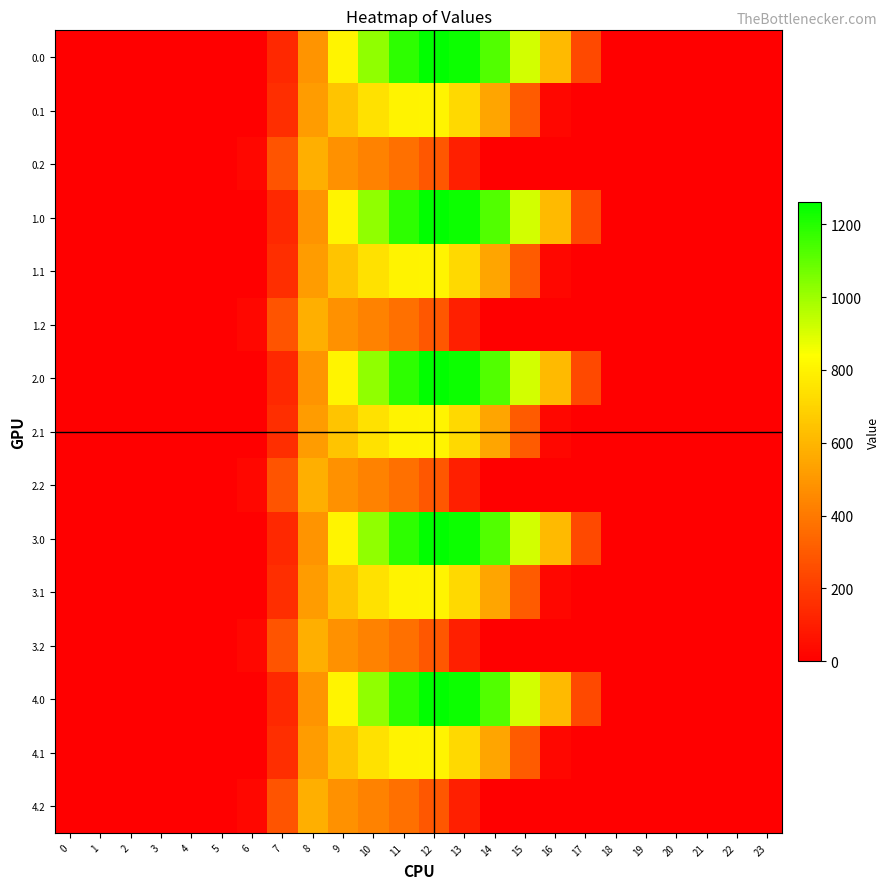

Reading right to left, list all the values displayed in this chart.

0.0: 23=0.0	22=0.0	21=0.0	20=0.0	19=0.0	18=0.0	17=243.5	16=613.0	15=911.8	14=1128.6	13=1237.4	12=1261.6	11=1185.2	10=1023.2	9=804.0	8=489.3	7=134.3	6=0.0	5=0.0	4=0.0	3=0.0	2=0.0	1=0.0	0=0.0
0.1: 23=0.0	22=0.0	21=0.0	20=0.0	19=0.0	18=0.0	17=0.0	16=26.8	15=301.4	14=544.1	13=715.3	12=806.9	11=800.2	10=742.1	9=646.9	8=514.8	7=153.2	6=0.0	5=0.0	4=0.0	3=0.0	2=0.0	1=0.0	0=0.0
0.2: 23=0.0	22=0.0	21=0.0	20=0.0	19=0.0	18=0.0	17=0.0	16=0.0	15=0.0	14=0.0	13=107.8	12=289.5	11=374.4	10=430.5	9=480.7	8=576.6	7=276.9	6=29.3	5=0.0	4=0.0	3=0.0	2=0.0	1=0.0	0=0.0
1.0: 23=0.0	22=0.0	21=0.0	20=0.0	19=0.0	18=0.0	17=243.5	16=613.0	15=911.8	14=1128.6	13=1237.4	12=1261.6	11=1185.2	10=1023.2	9=804.0	8=489.3	7=134.3	6=0.0	5=0.0	4=0.0	3=0.0	2=0.0	1=0.0	0=0.0
1.1: 23=0.0	22=0.0	21=0.0	20=0.0	19=0.0	18=0.0	17=0.0	16=26.8	15=301.4	14=544.1	13=715.3	12=806.9	11=800.2	10=742.1	9=646.9	8=514.8	7=153.2	6=0.0	5=0.0	4=0.0	3=0.0	2=0.0	1=0.0	0=0.0
1.2: 23=0.0	22=0.0	21=0.0	20=0.0	19=0.0	18=0.0	17=0.0	16=0.0	15=0.0	14=0.0	13=107.8	12=289.5	11=374.4	10=430.5	9=480.7	8=576.6	7=276.9	6=29.3	5=0.0	4=0.0	3=0.0	2=0.0	1=0.0	0=0.0
2.0: 23=0.0	22=0.0	21=0.0	20=0.0	19=0.0	18=0.0	17=243.5	16=613.0	15=911.8	14=1128.6	13=1237.4	12=1261.6	11=1185.2	10=1023.2	9=804.0	8=489.3	7=134.3	6=0.0	5=0.0	4=0.0	3=0.0	2=0.0	1=0.0	0=0.0
2.1: 23=0.0	22=0.0	21=0.0	20=0.0	19=0.0	18=0.0	17=0.0	16=26.8	15=301.4	14=544.1	13=715.3	12=806.9	11=800.2	10=742.1	9=646.9	8=514.8	7=153.2	6=0.0	5=0.0	4=0.0	3=0.0	2=0.0	1=0.0	0=0.0
2.2: 23=0.0	22=0.0	21=0.0	20=0.0	19=0.0	18=0.0	17=0.0	16=0.0	15=0.0	14=0.0	13=107.8	12=289.5	11=374.4	10=430.5	9=480.7	8=576.6	7=276.9	6=29.3	5=0.0	4=0.0	3=0.0	2=0.0	1=0.0	0=0.0
3.0: 23=0.0	22=0.0	21=0.0	20=0.0	19=0.0	18=0.0	17=243.5	16=613.0	15=911.8	14=1128.6	13=1237.4	12=1261.6	11=1185.2	10=1023.2	9=804.0	8=489.3	7=134.3	6=0.0	5=0.0	4=0.0	3=0.0	2=0.0	1=0.0	0=0.0
3.1: 23=0.0	22=0.0	21=0.0	20=0.0	19=0.0	18=0.0	17=0.0	16=26.8	15=301.4	14=544.1	13=715.3	12=806.9	11=800.2	10=742.1	9=646.9	8=514.8	7=153.2	6=0.0	5=0.0	4=0.0	3=0.0	2=0.0	1=0.0	0=0.0
3.2: 23=0.0	22=0.0	21=0.0	20=0.0	19=0.0	18=0.0	17=0.0	16=0.0	15=0.0	14=0.0	13=107.8	12=289.5	11=374.4	10=430.5	9=480.7	8=576.6	7=276.9	6=29.3	5=0.0	4=0.0	3=0.0	2=0.0	1=0.0	0=0.0
4.0: 23=0.0	22=0.0	21=0.0	20=0.0	19=0.0	18=0.0	17=243.5	16=613.0	15=911.8	14=1128.6	13=1237.4	12=1261.6	11=1185.2	10=1023.2	9=804.0	8=489.3	7=134.3	6=0.0	5=0.0	4=0.0	3=0.0	2=0.0	1=0.0	0=0.0
4.1: 23=0.0	22=0.0	21=0.0	20=0.0	19=0.0	18=0.0	17=0.0	16=26.8	15=301.4	14=544.1	13=715.3	12=806.9	11=800.2	10=742.1	9=646.9	8=514.8	7=153.2	6=0.0	5=0.0	4=0.0	3=0.0	2=0.0	1=0.0	0=0.0
4.2: 23=0.0	22=0.0	21=0.0	20=0.0	19=0.0	18=0.0	17=0.0	16=0.0	15=0.0	14=0.0	13=107.8	12=289.5	11=374.4	10=430.5	9=480.7	8=576.6	7=276.9	6=29.3	5=0.0	4=0.0	3=0.0	2=0.0	1=0.0	0=0.0